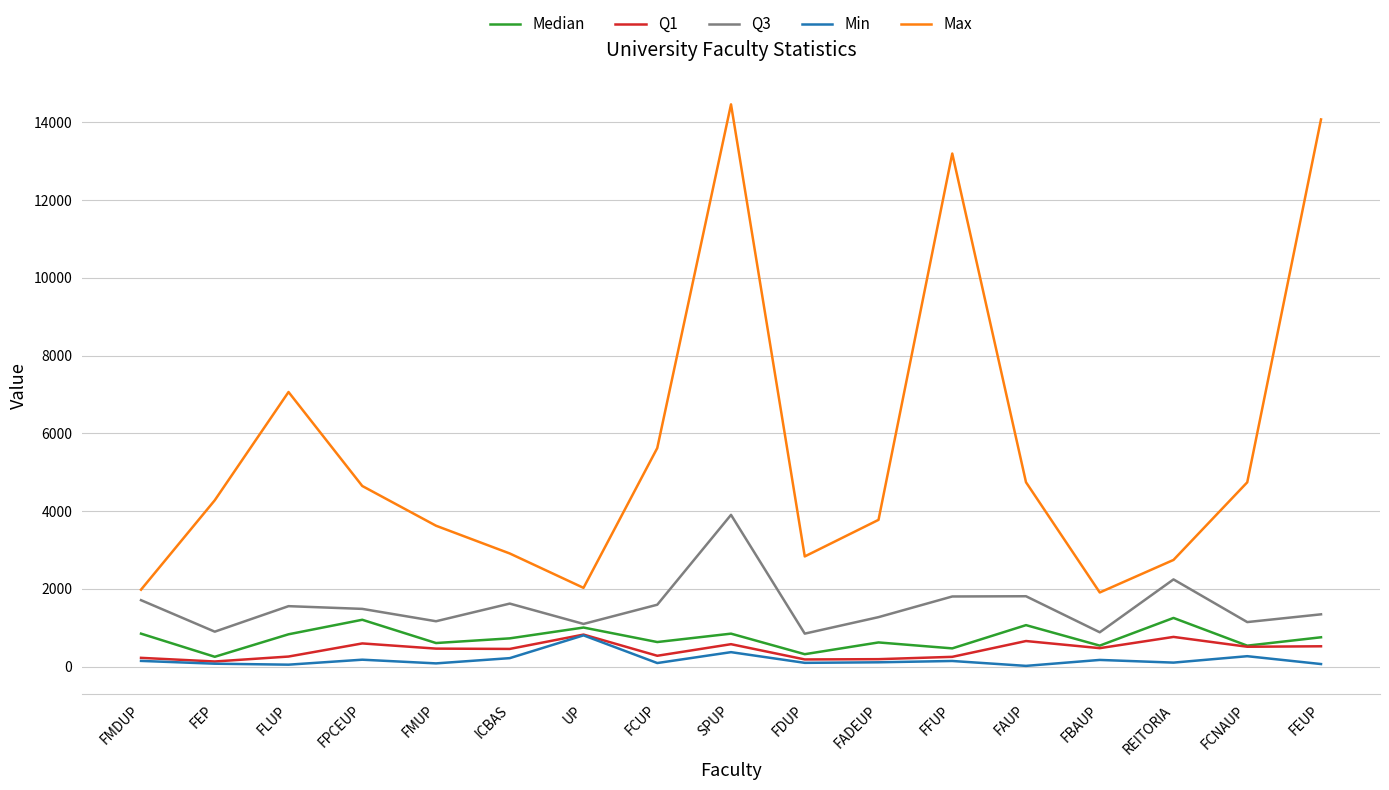

What position from the right is UP?

11